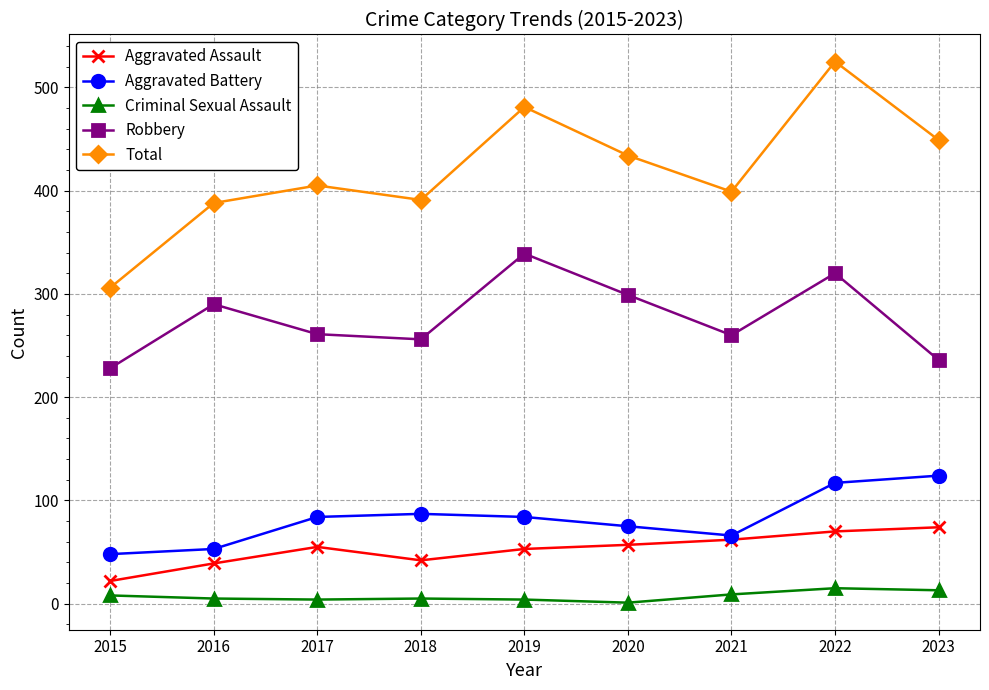

At which category does Robbery reach its first local peak?

2016